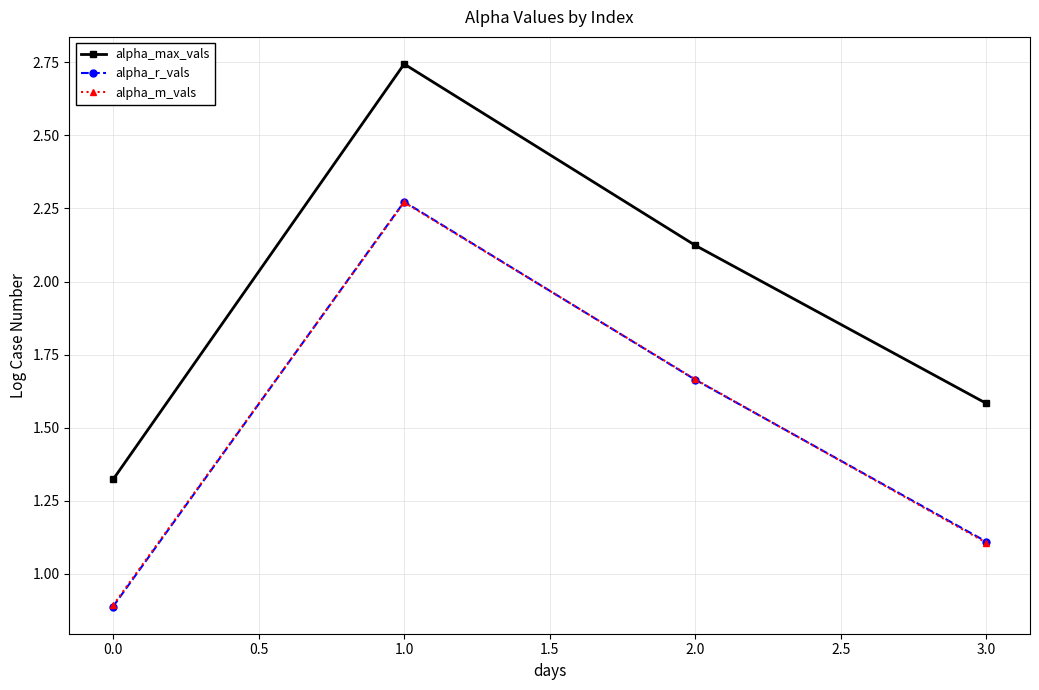

Is the value of alpha_m_vals at 1.0 greater than the value of alpha_r_vals at 0.0?

Yes